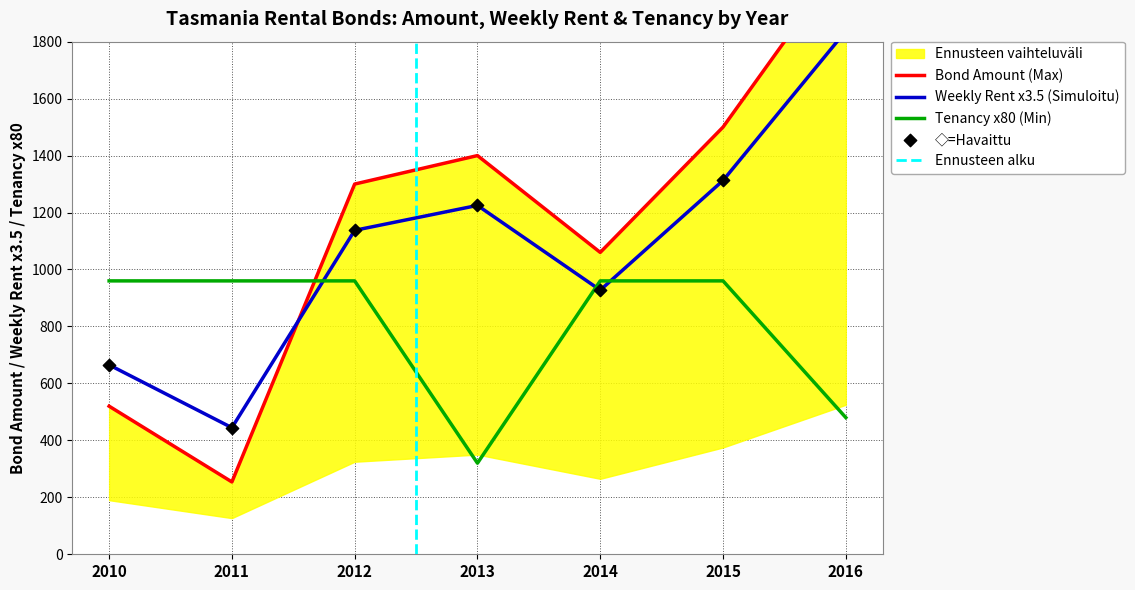

At which category is the sum across all series the highest?

2016